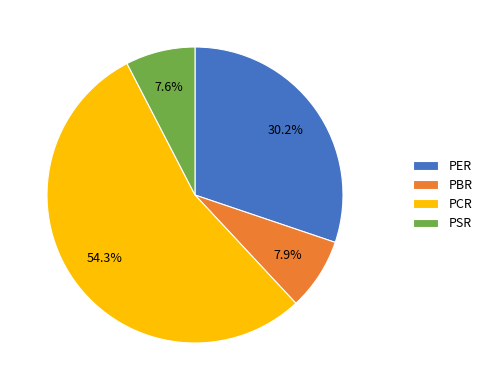

Which has a higher value, PER or PSR?

PER